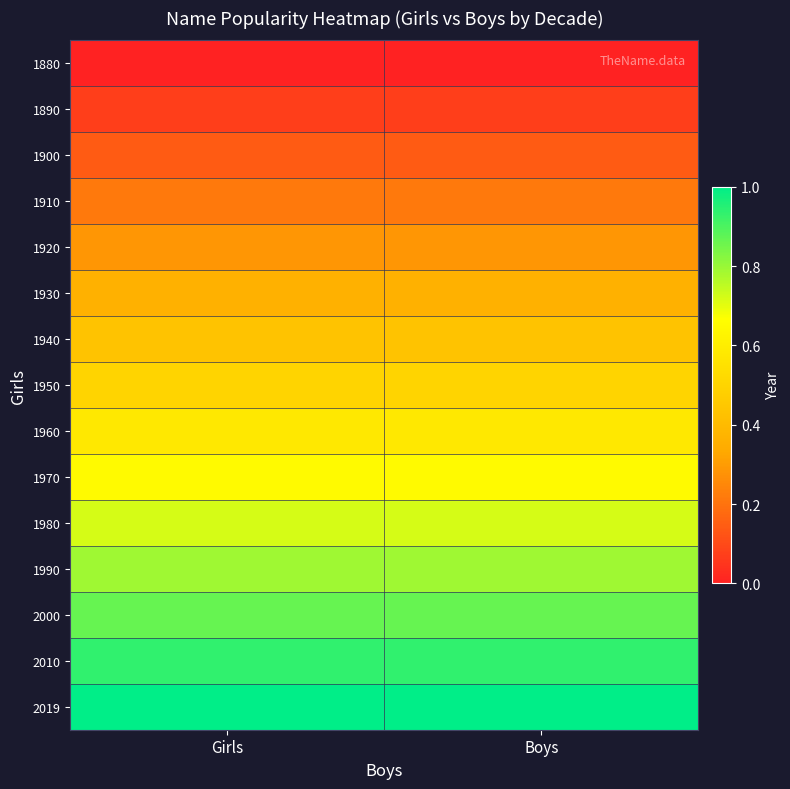

Reading right to left, extract all data points from this chart.

1880: Boys=0.0	Girls=0.0
1890: Boys=0.1	Girls=0.1
1900: Boys=0.1	Girls=0.1
1910: Boys=0.2	Girls=0.2
1920: Boys=0.3	Girls=0.3
1930: Boys=0.4	Girls=0.4
1940: Boys=0.4	Girls=0.4
1950: Boys=0.5	Girls=0.5
1960: Boys=0.6	Girls=0.6
1970: Boys=0.6	Girls=0.6
1980: Boys=0.7	Girls=0.7
1990: Boys=0.8	Girls=0.8
2000: Boys=0.9	Girls=0.9
2010: Boys=0.9	Girls=0.9
2019: Boys=1.0	Girls=1.0